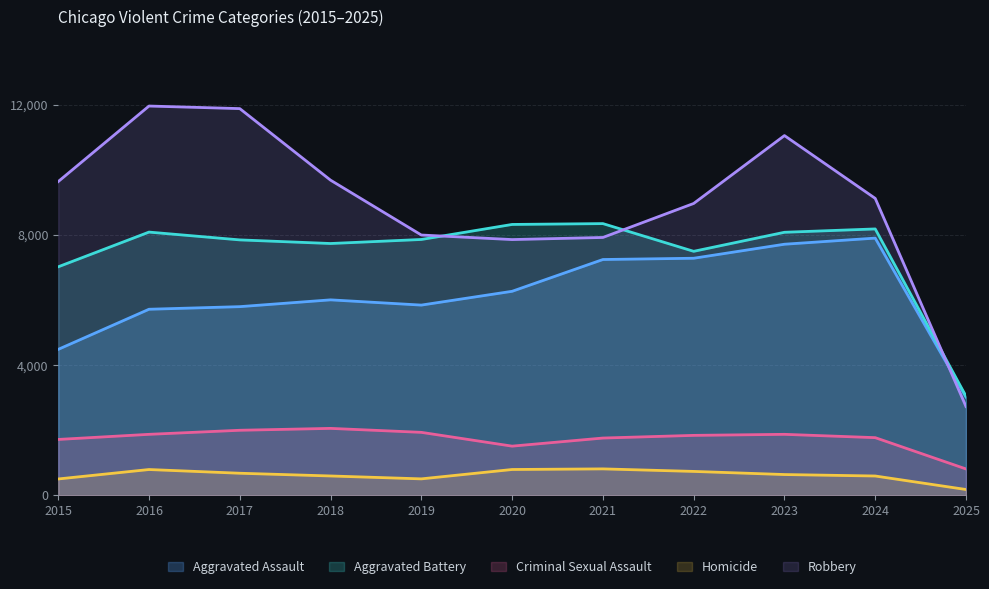

Reading left to right, transcribe all the data shown in this chart.

Aggravated Assault: 2015=4480	2016=5713	2017=5793	2018=6002	2019=5841	2020=6265	2021=7242	2022=7281	2023=7712	2024=7900	2025=3013
Aggravated Battery: 2015=7018	2016=8085	2017=7845	2018=7734	2019=7858	2020=8320	2021=8346	2022=7494	2023=8079	2024=8182	2025=3039
Criminal Sexual Assault: 2015=1711	2016=1868	2017=1993	2018=2051	2019=1929	2020=1505	2021=1754	2022=1836	2023=1868	2024=1766	2025=804
Homicide: 2015=496	2016=786	2017=672	2018=588	2019=499	2020=787	2021=806	2022=728	2023=632	2024=587	2025=172
Robbery: 2015=9638	2016=11960	2017=11881	2018=9681	2019=7995	2020=7855	2021=7920	2022=8965	2023=11052	2024=9121	2025=2723